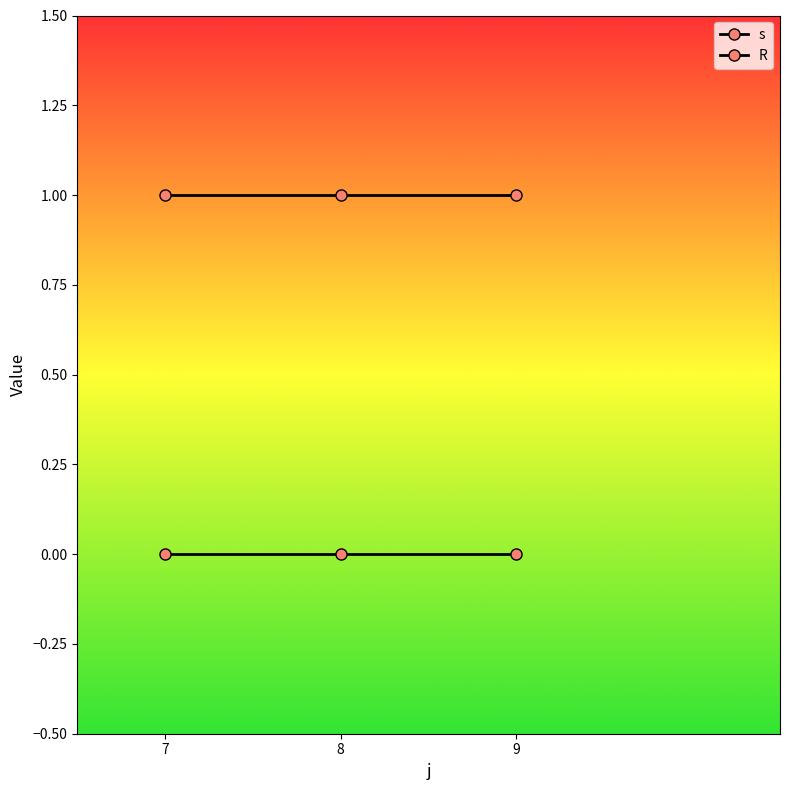

Reading left to right, list all the values displayed in this chart.

s: 1	1	1
R: 0	0	0